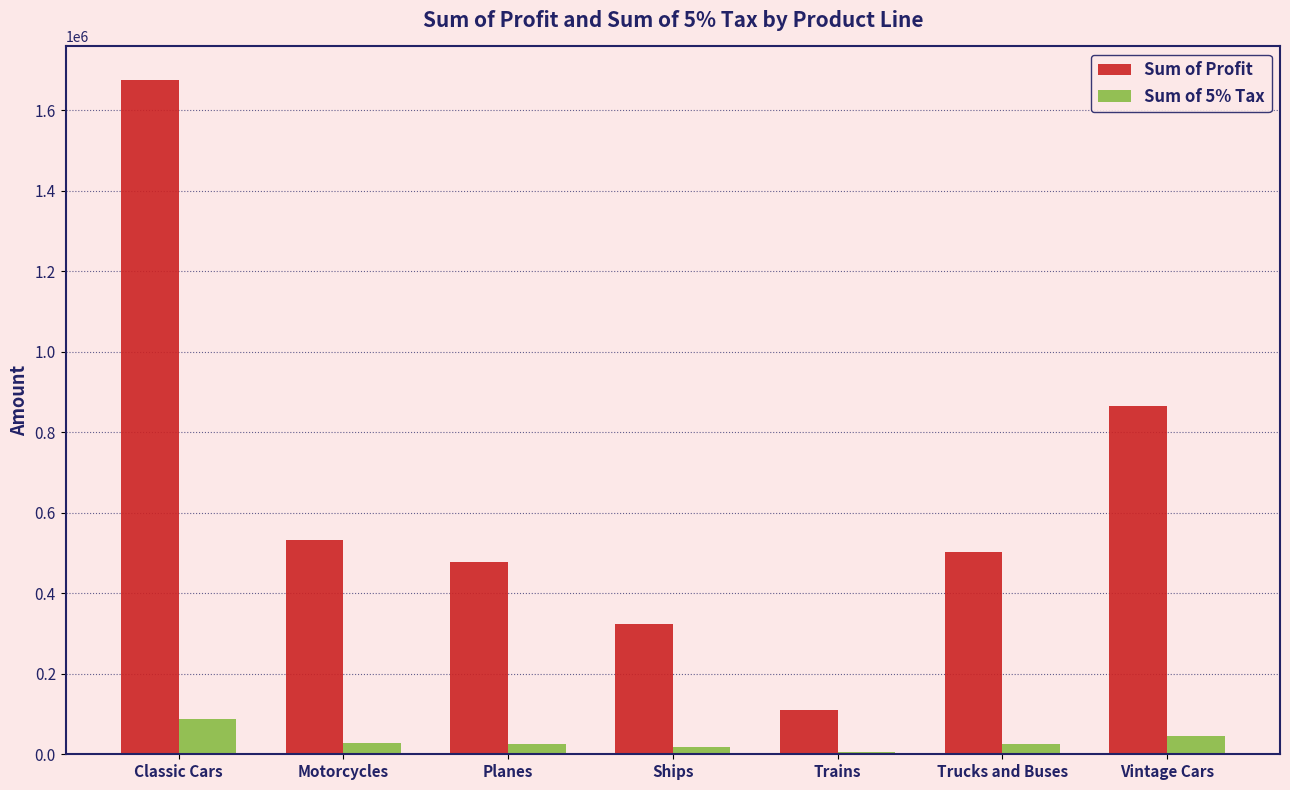

At which label does Sum of 5% Tax first exceed 26465?

Classic Cars